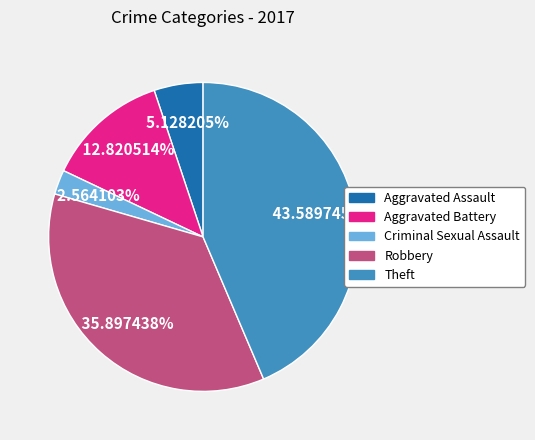

What is the smallest slice in the pie chart?

Criminal Sexual Assault